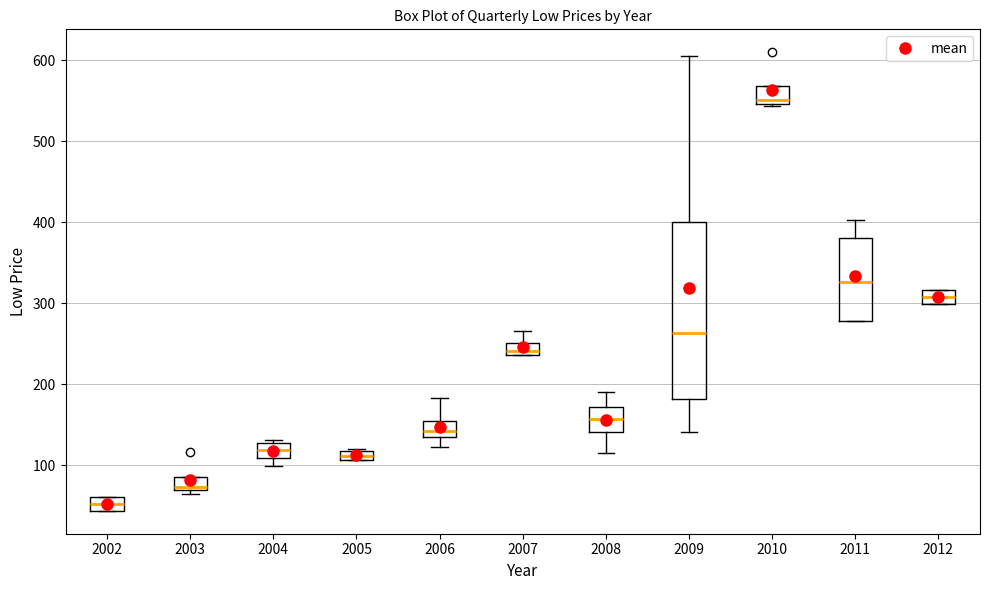

Where is the upper edge of the box at x = 2004 on the y-axis? The values are not printed on the chart, so give them approximately, as read against the axis.

130